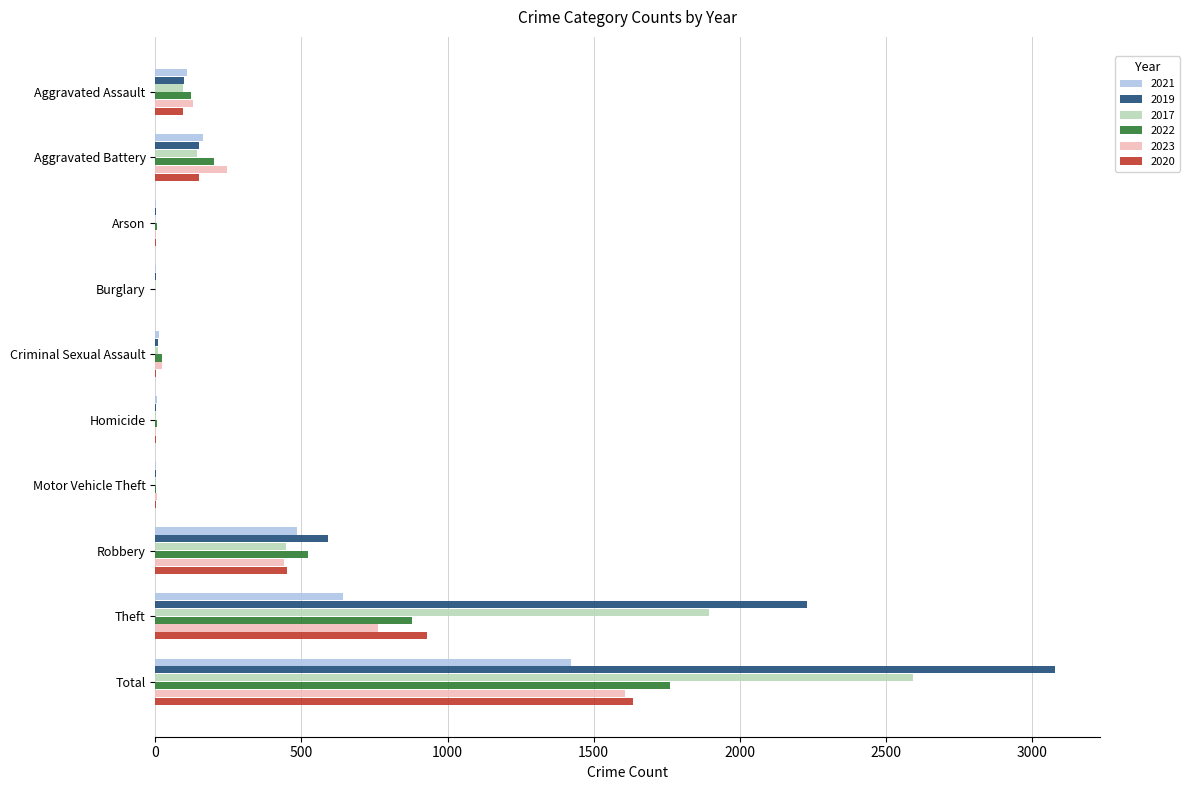

Where is 2020 nearest to the value 817?

Theft